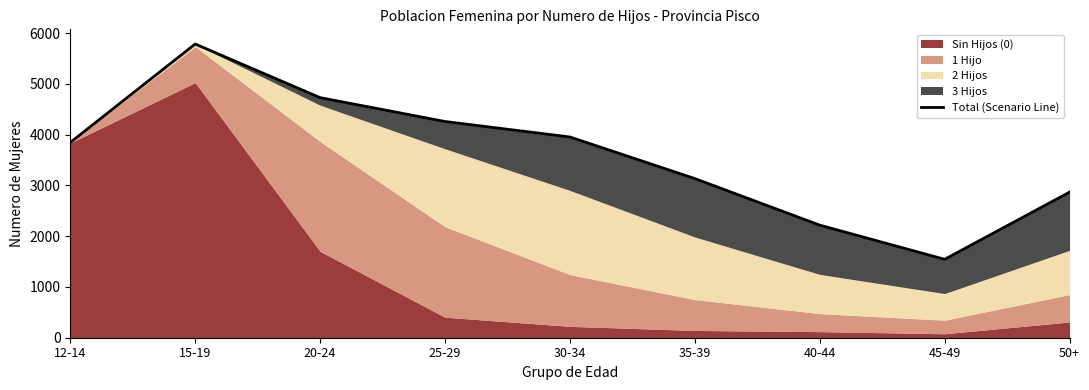

True or false: the data shows 3845 at 12-14.

True